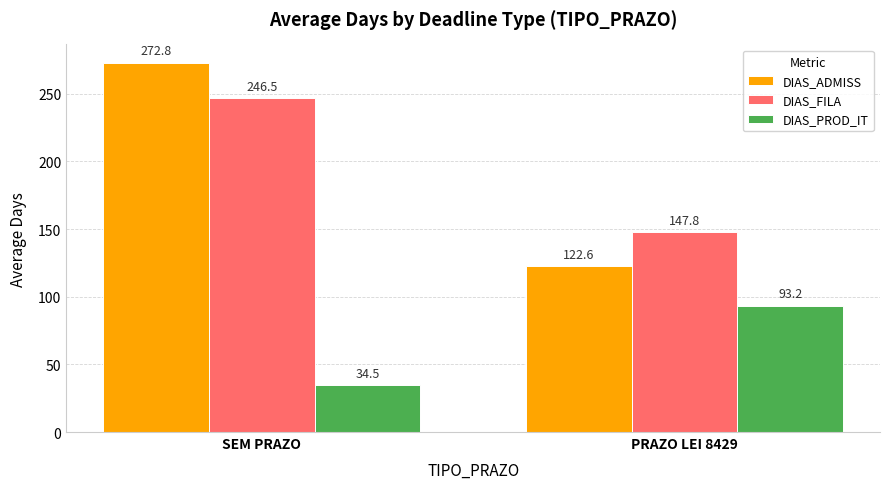

Are the bars grouped side by side (vs. stacked)?

Yes